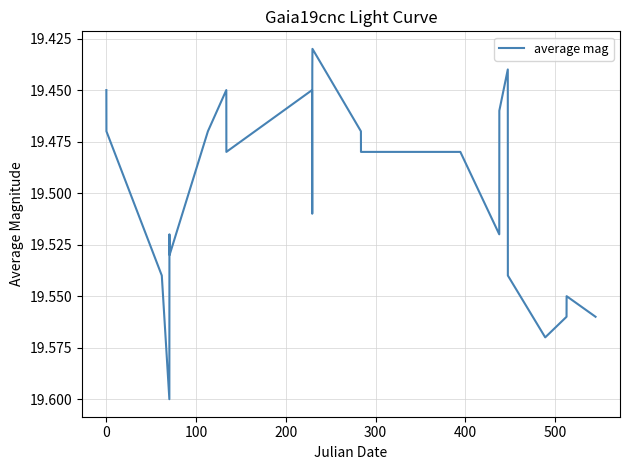

Is this an area chart (filled region under the line)?

No